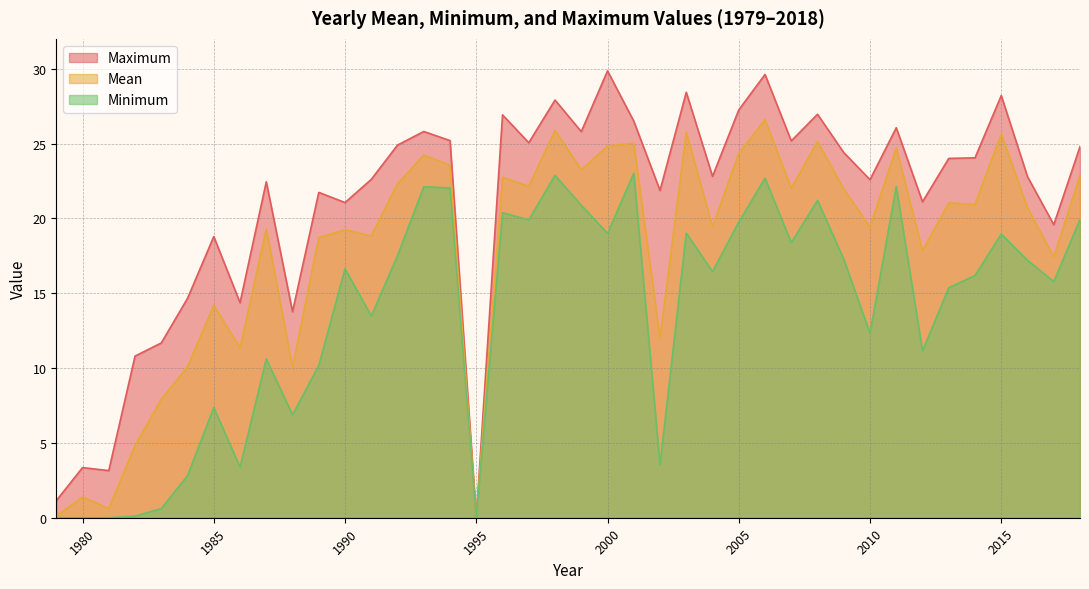

In Maximum, how many points are higher than both neighbors (excluding endpoints)?

13